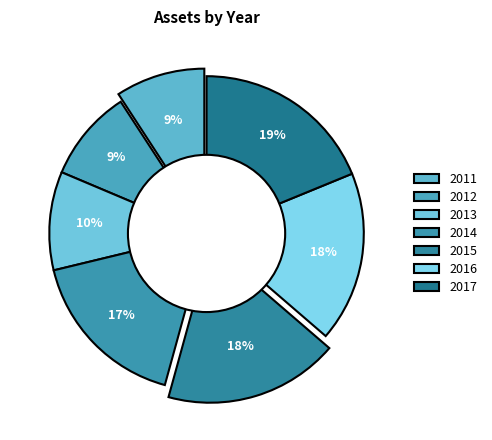

Do 2013 and 2016 together represent more than half of the pie?

No